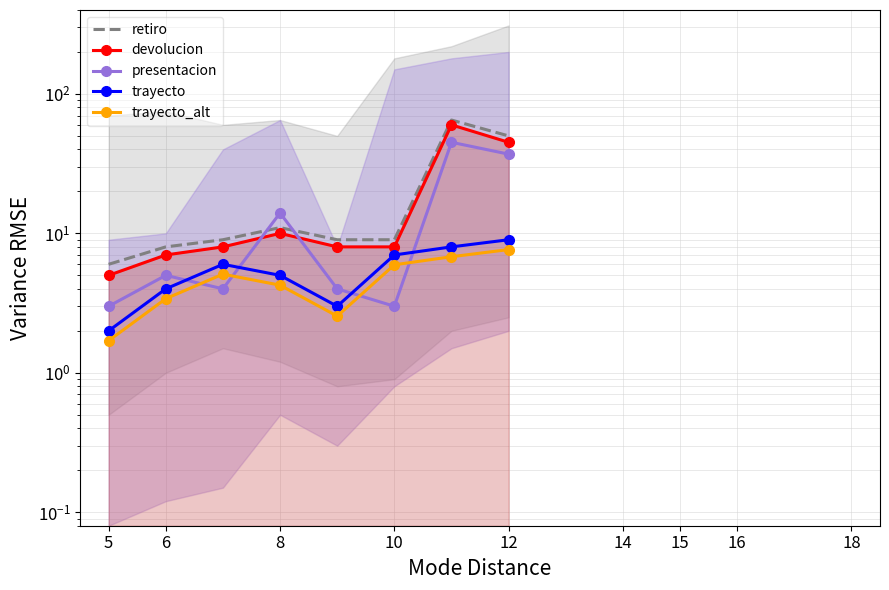

Which series has the largest total across all categories?

retiro